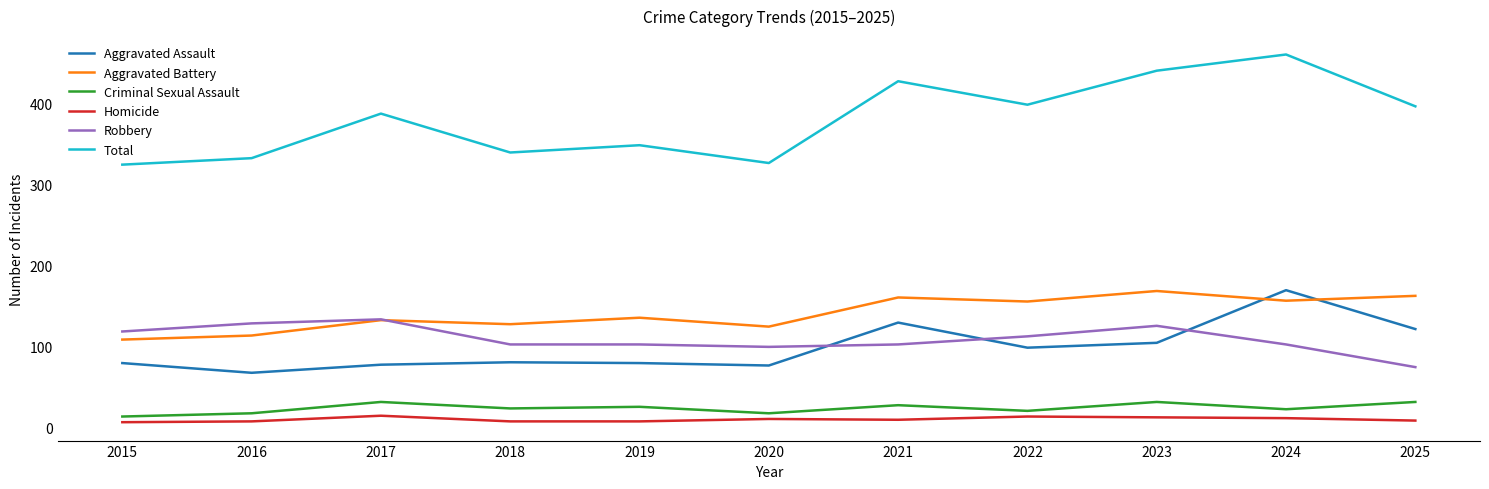

What is the lowest value of the Criminal Sexual Assault series?

13